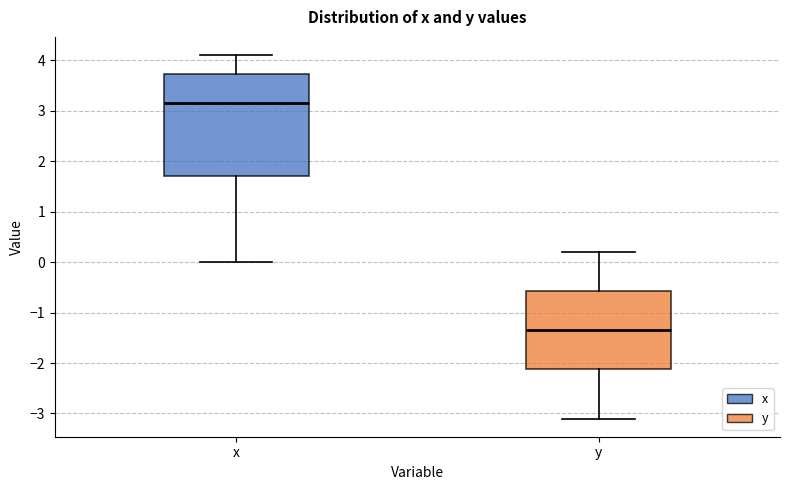

Reading left to right, transcribe this box plot: for each box, give where its median line is, the range the box spans, and where its two whiskers end, as read against the y-axis. The values are not printed on the chart, so give them approximately, as read against the axis.

x: median 3.2, box 1.7 to 3.7, whiskers 0.0 to 4.1
y: median -1.3, box -2.1 to -0.6, whiskers -3.1 to 0.2